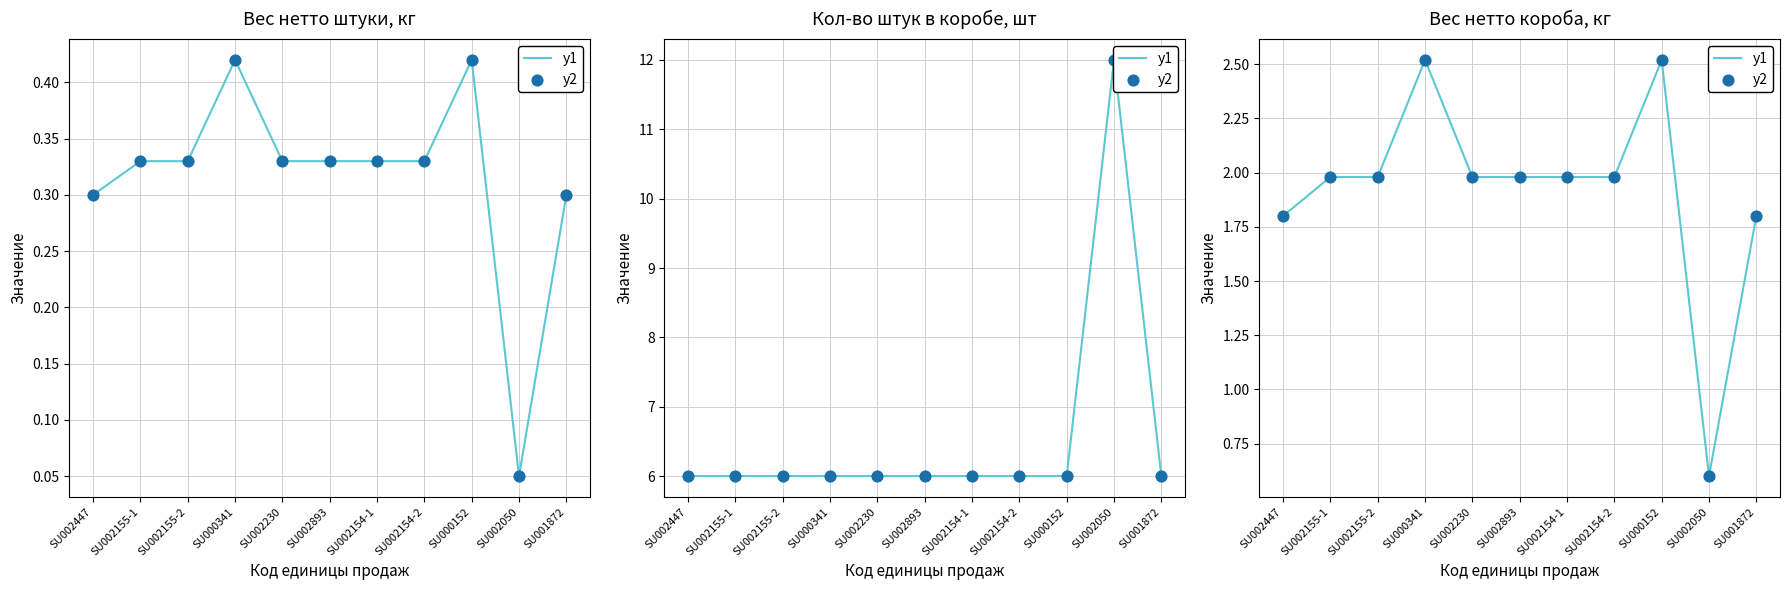

Which series has the largest total across all categories?

y1